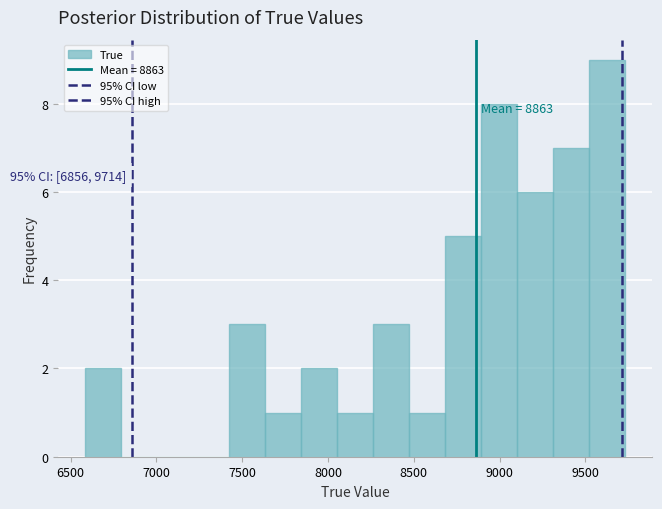

Which range on the x-axis has the tallest bar?

9500 to 9750